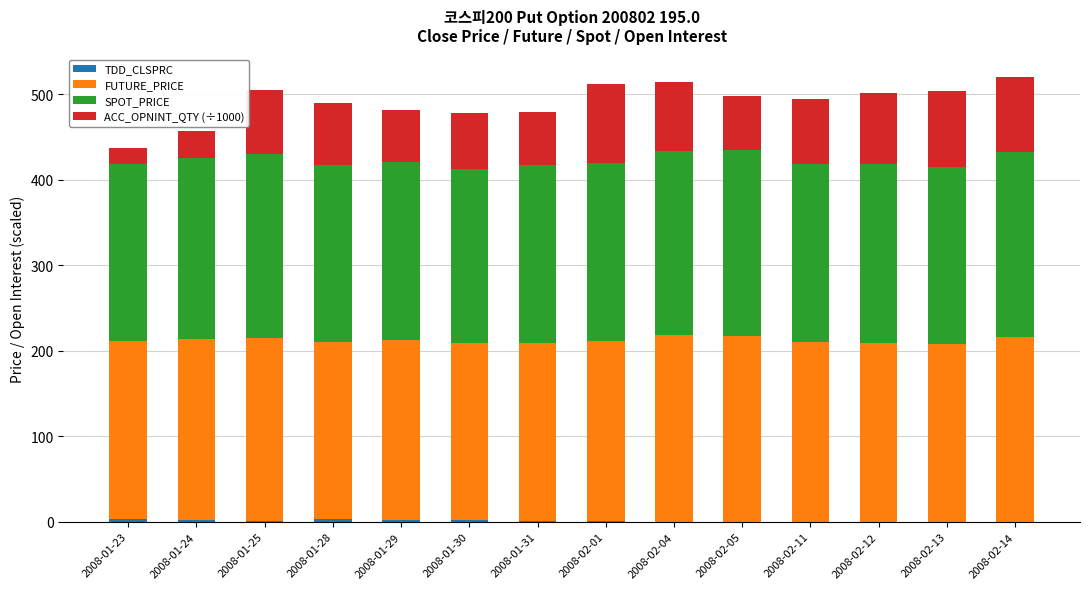

What is the sum of all FUTURE_PRICE values?

2958.1